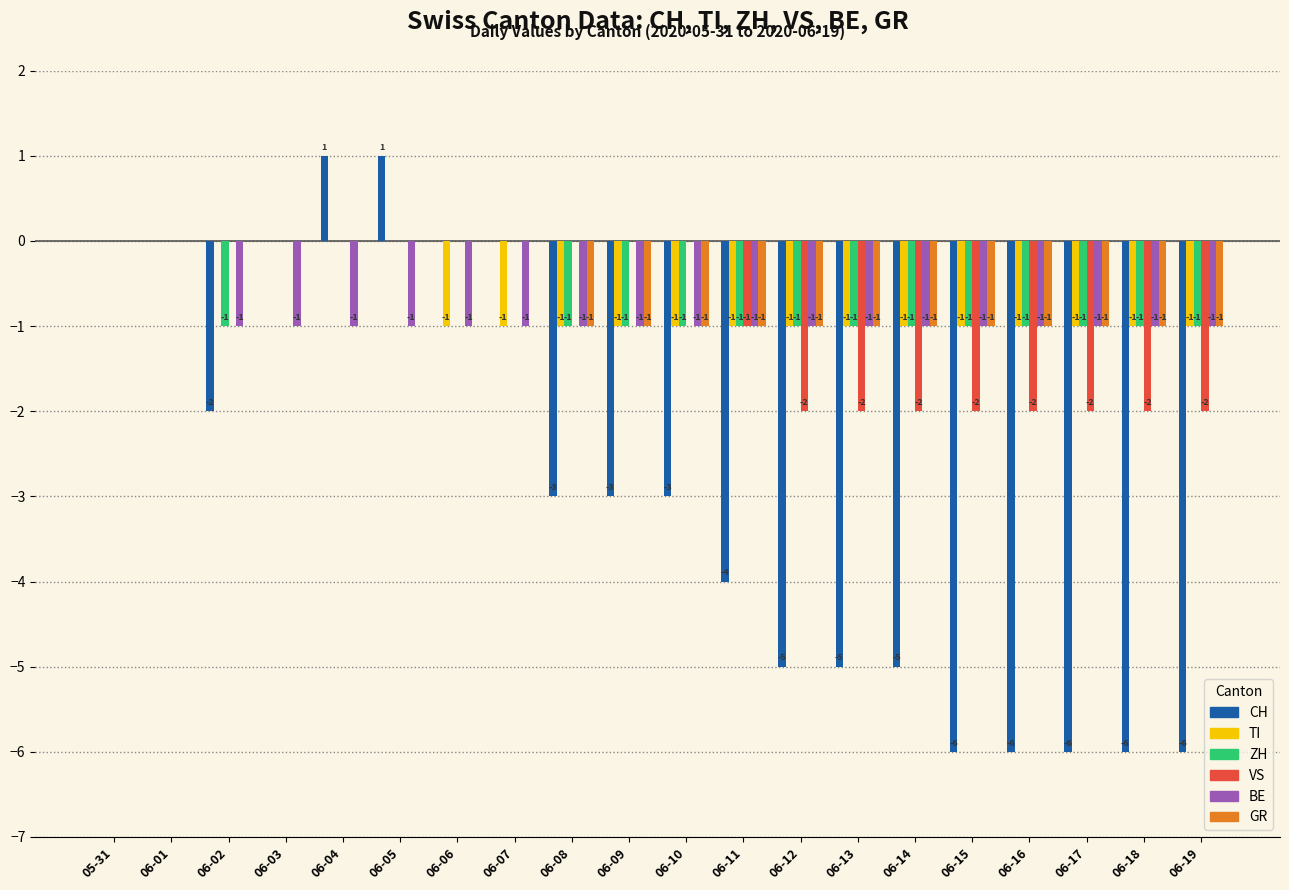

How many categories are shown in the chart?

20